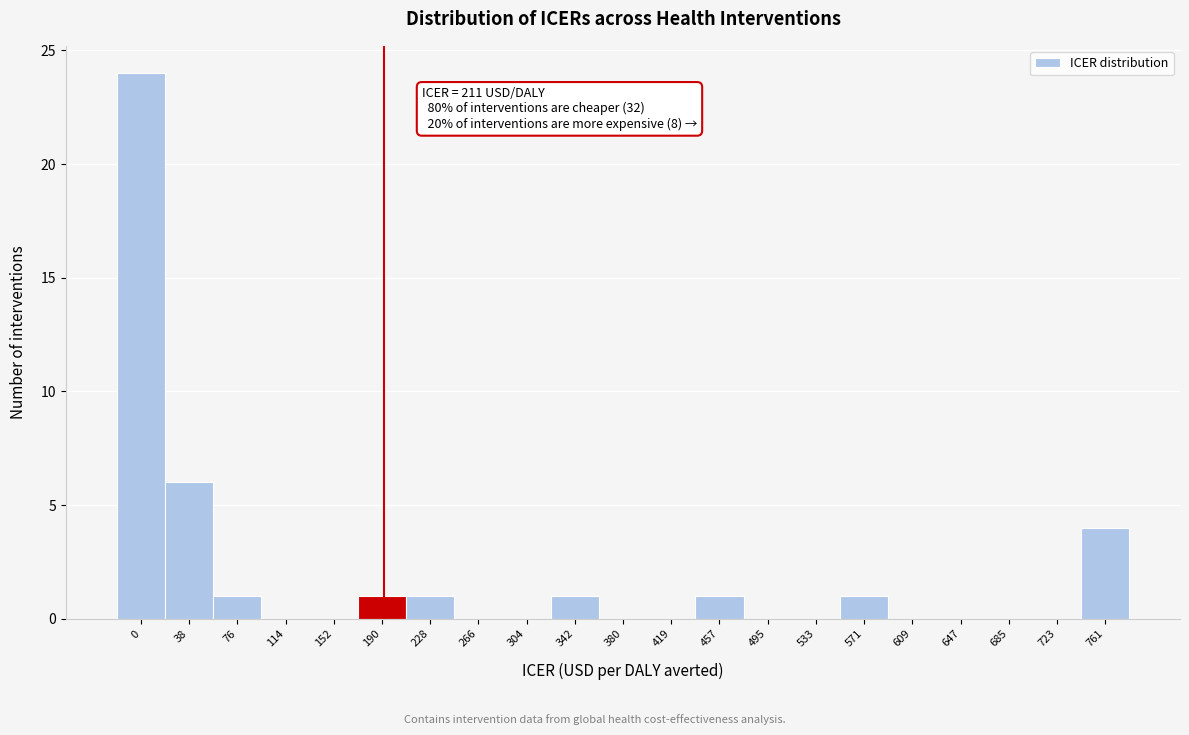

Reading left to right, extract all data points from this chart.

0=24	38=6	76=1	114=0	152=0	190=1	228=1	266=0	304=0	342=1	380=0	419=0	457=1	495=0	533=0	571=1	609=0	647=0	685=0	723=0	761=4